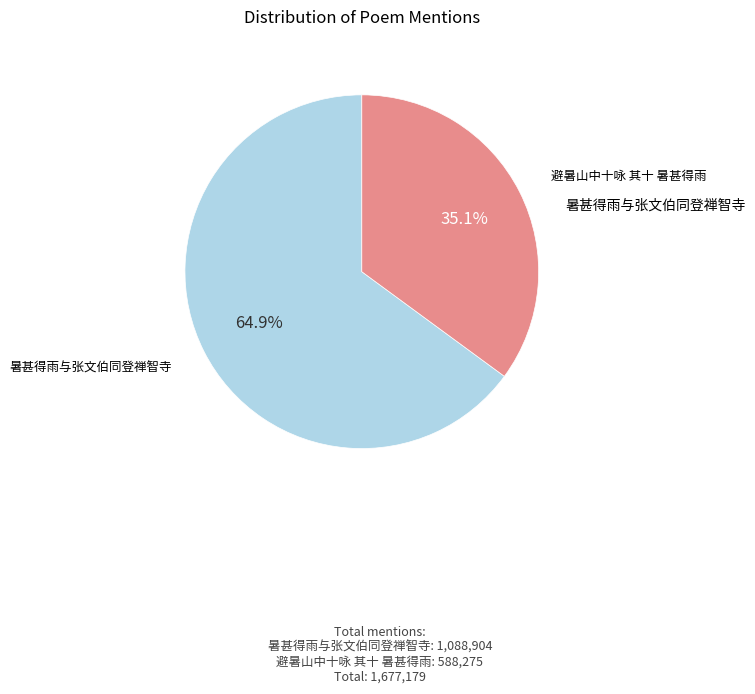

What is the largest slice in the pie chart?

暑甚得雨与张文伯同登禅智寺